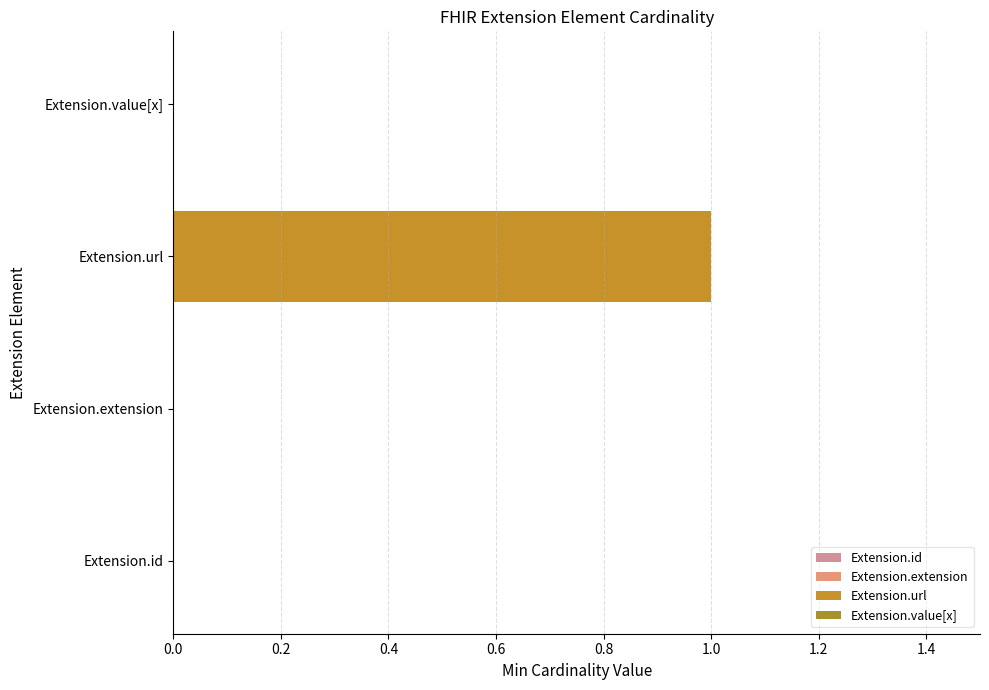

The value at Extension.value[x] is 0. True or false?

False